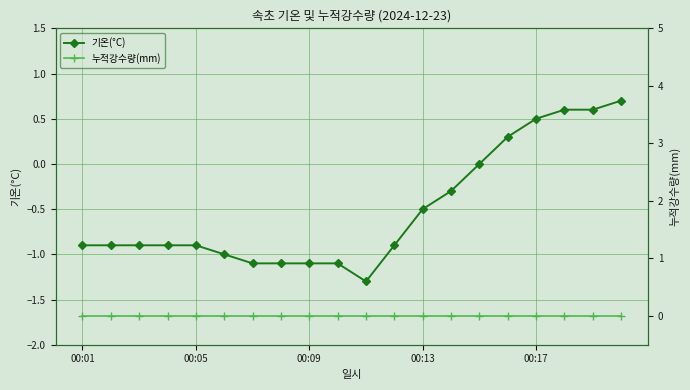

Between 7 and 17, which series saw the biggest shift?

기온(°C)